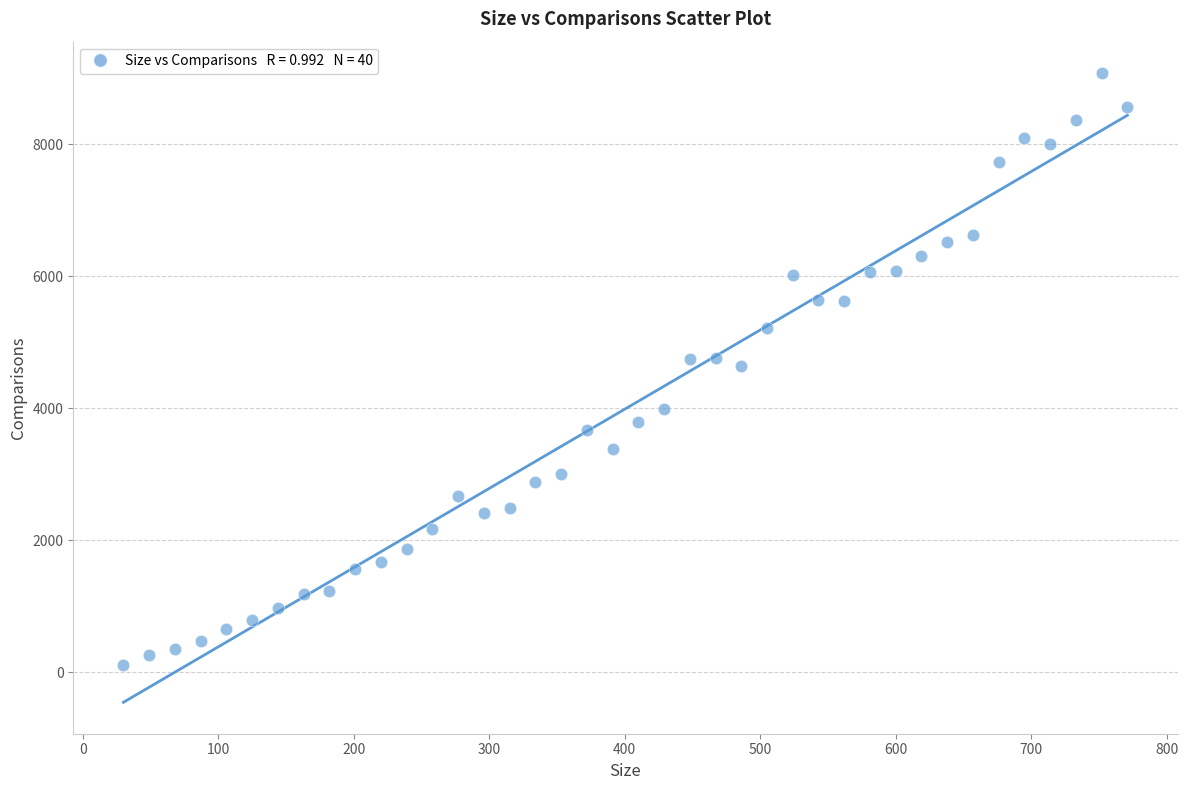

What is the range of Y values (max minus min)?

8961